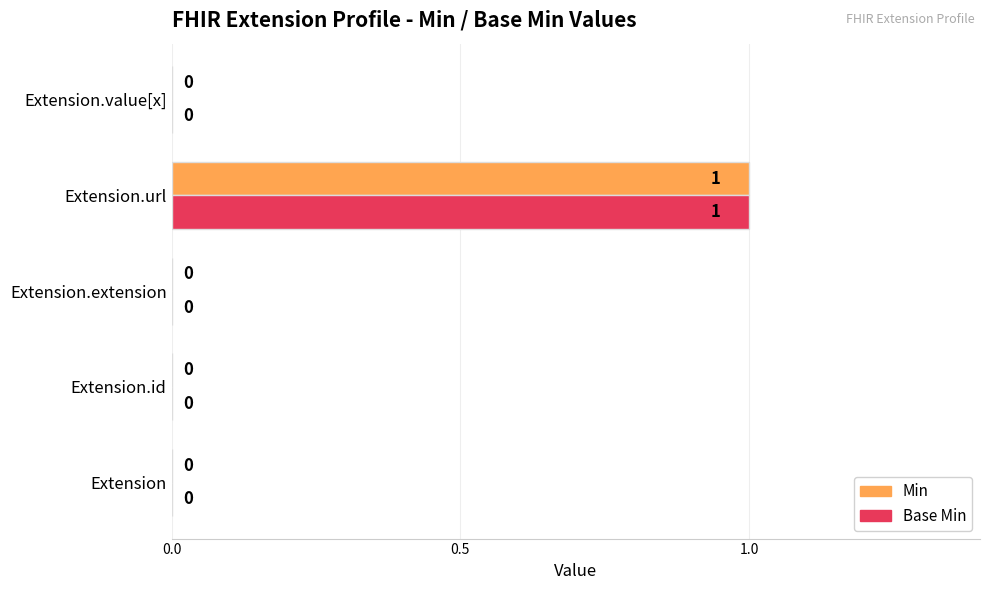

At which category is the sum across all series the highest?

Extension.url